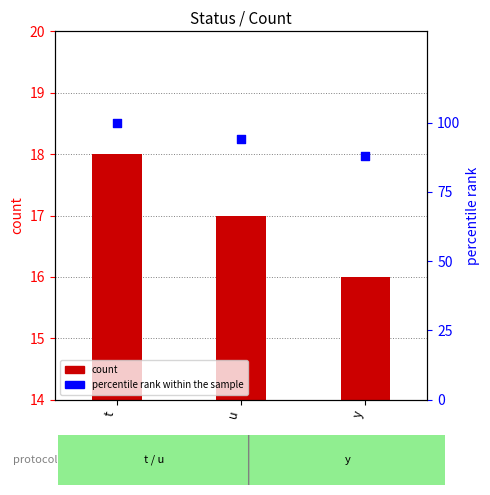

Which series has the largest total across all categories?

percentile rank within the sample